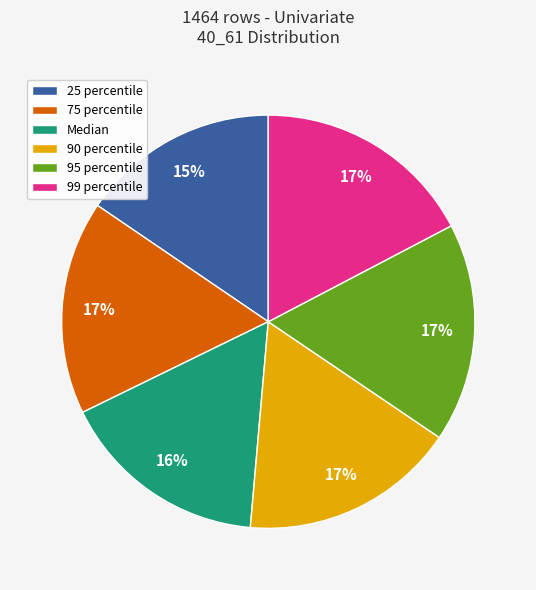

Which has a higher value, Median or 95 percentile?

95 percentile